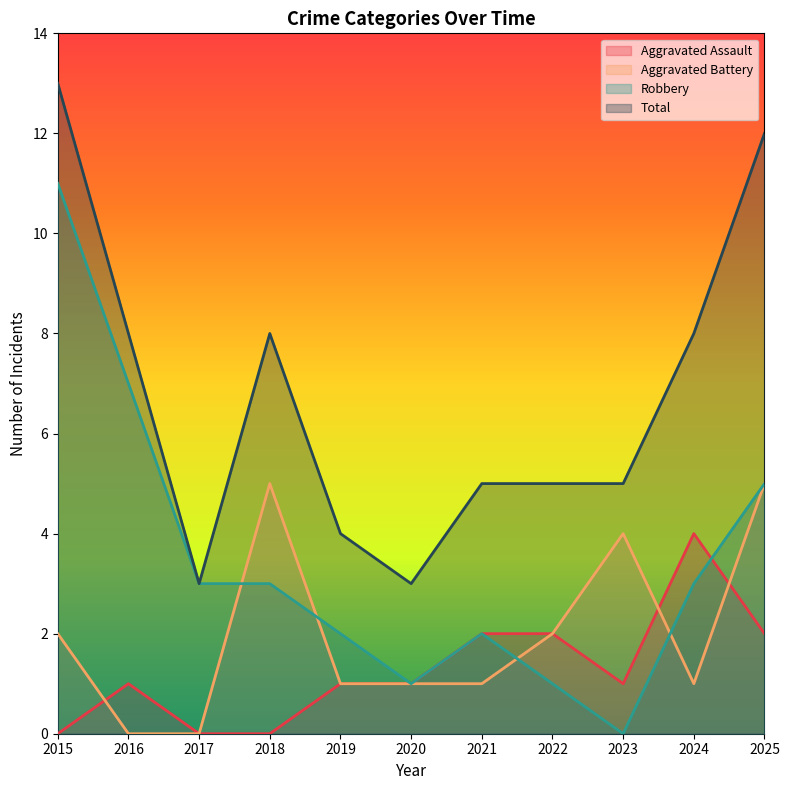

What is the average value of the Total series?

7